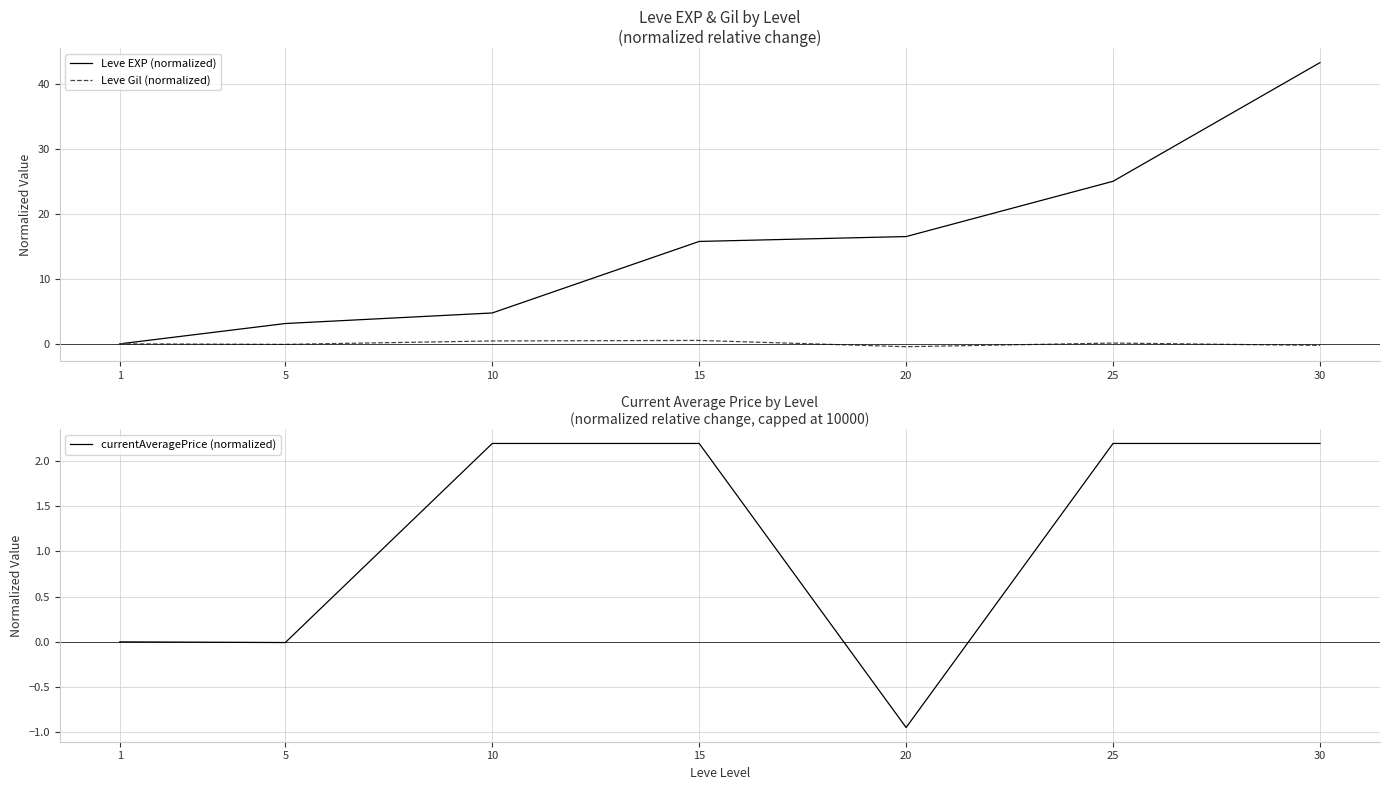

How many lines are shown in the chart?

3